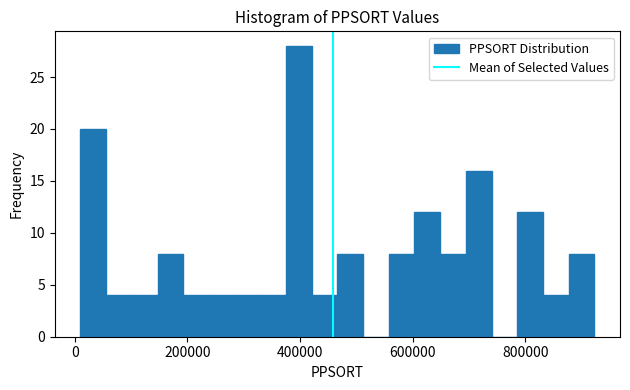

Read against the x-axis, roughly where is the centre of the tallest bar?

400000